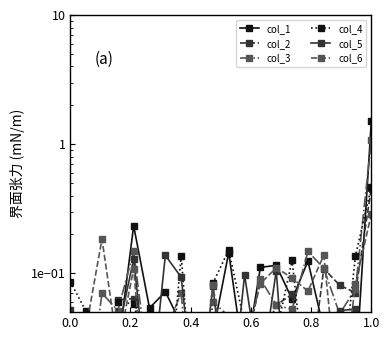

True or false: col_4 and col_3 intersect in this chart.

True